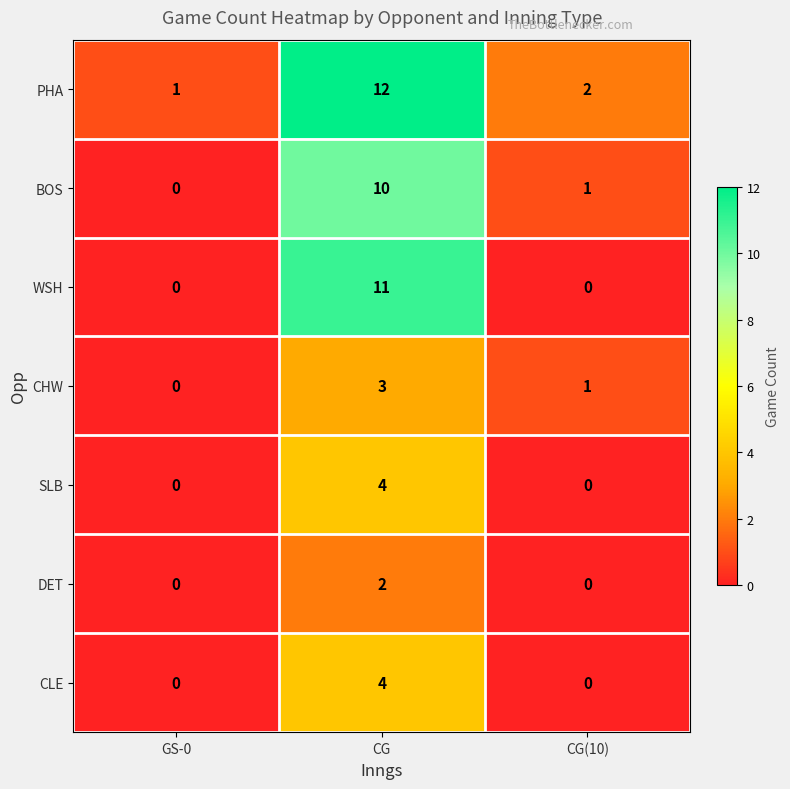

What is the sum of all SLB values?

4